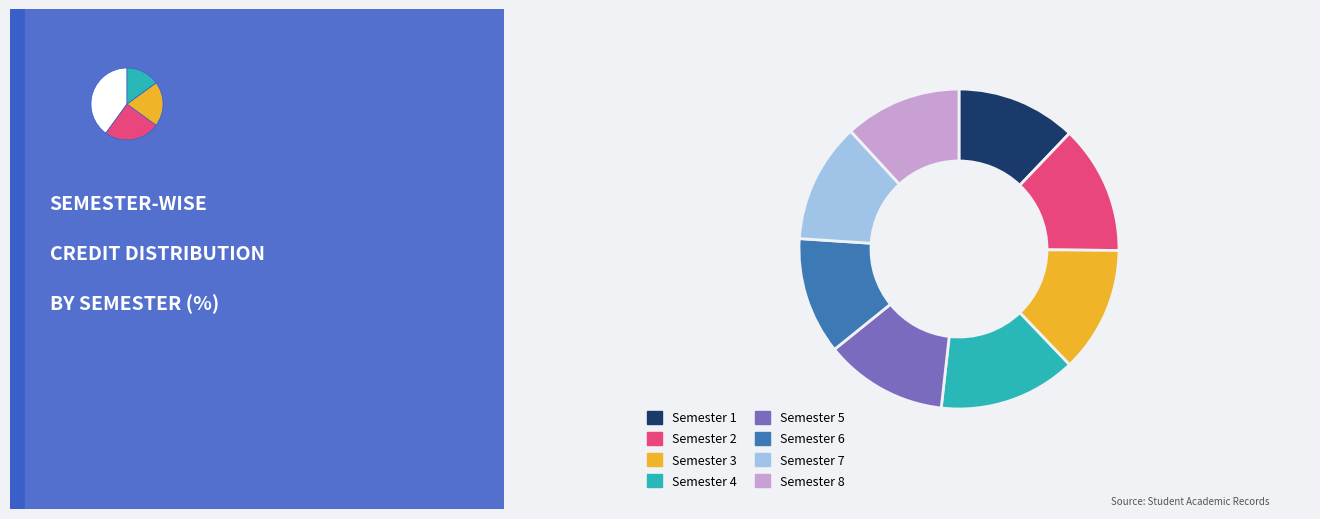

To the nearest percent, what is the difference between the largest and smallest slice percentages?

2%